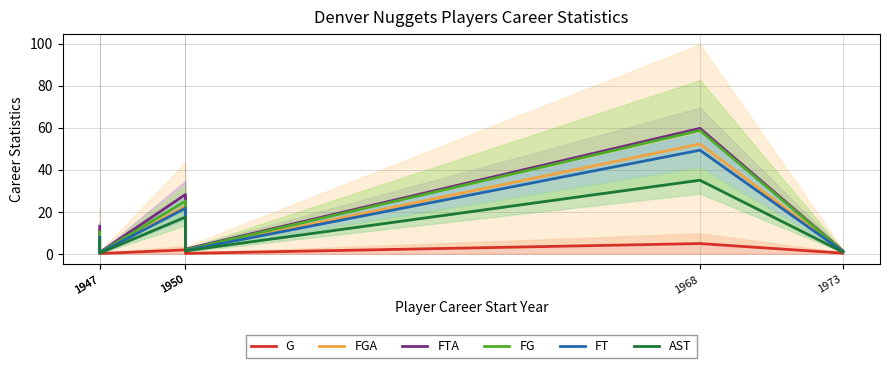

Is it true that FGA equals 16.4 at 1947?

False